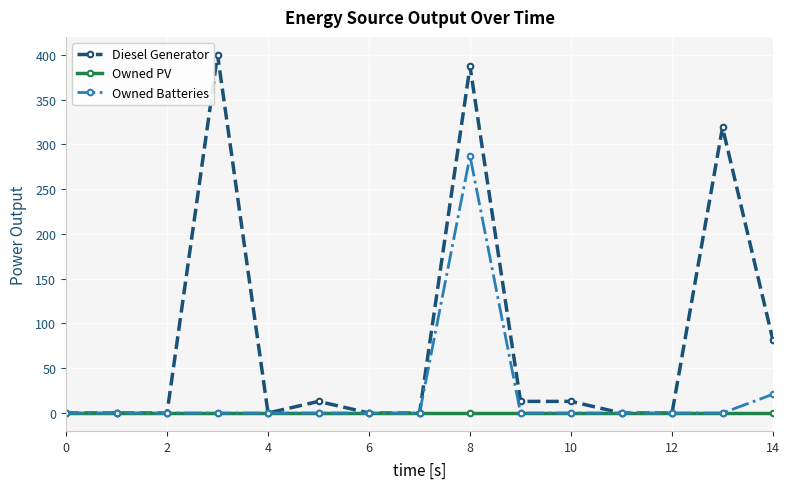

Which series has the largest total across all categories?

Diesel Generator